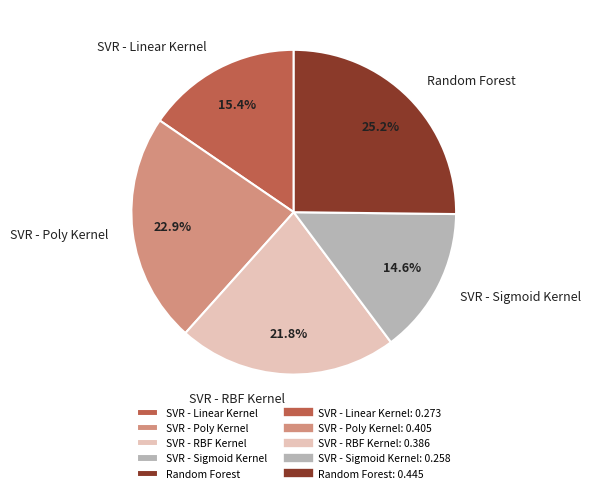

True or false: SVR - Sigmoid Kernel accounts for 24% of the total.

False